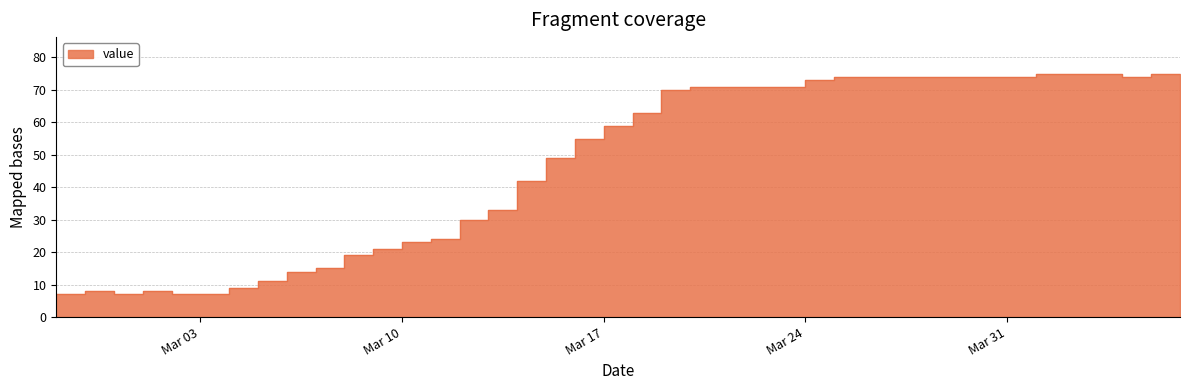

True or false: there are more than 2 points higher than both neighbors.

False